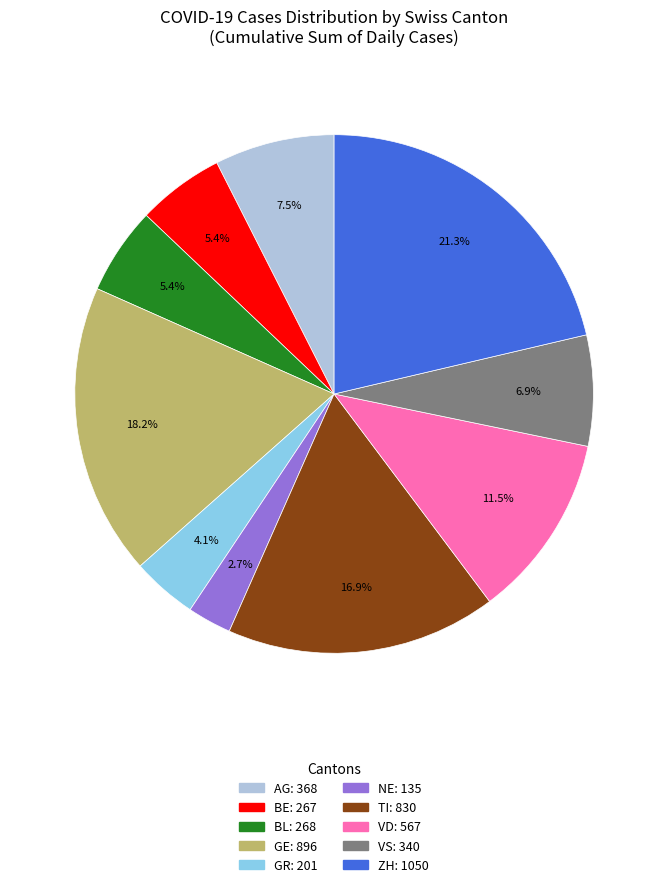

Does any single category account for the majority?

No